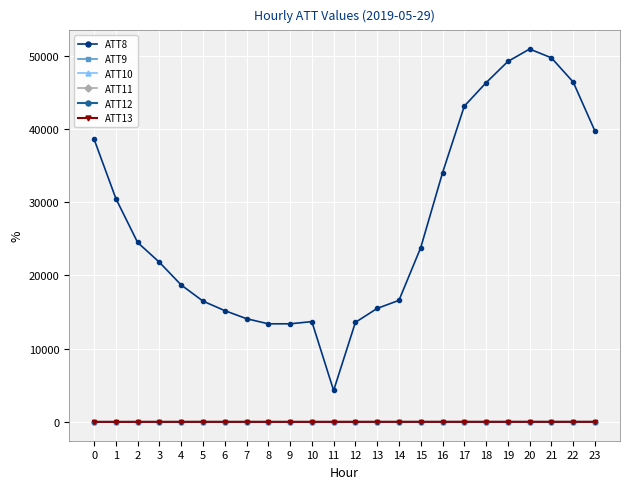

Reading right to left, list all the values displayed in this chart.

ATT8: 23=39700.0	22=46400.0	21=49700.0	20=50900.0	19=49200.0	18=46300.0	17=43100.0	16=34000.0	15=23800.0	14=16600.0	13=15500.0	12=13600.0	11=4300.0	10=13700.0	9=13400.0	8=13400.0	7=14100.0	6=15200.0	5=16500.0	4=18700.0	3=21800.0	2=24500.0	1=30500.0	0=38600.0
ATT9: 23=-10.0	22=-10.0	21=-10.0	20=-10.0	19=-10.0	18=-10.0	17=-10.0	16=-10.0	15=-10.0	14=-10.0	13=-10.0	12=-10.0	11=-10.0	10=-10.0	9=-10.0	8=-10.0	7=-10.0	6=-10.0	5=-10.0	4=-10.0	3=-10.0	2=-10.0	1=-10.0	0=-10.0
ATT10: 23=-10.0	22=-10.0	21=-10.0	20=-10.0	19=-10.0	18=-10.0	17=-10.0	16=-10.0	15=-10.0	14=-10.0	13=-10.0	12=-10.0	11=-10.0	10=-10.0	9=-10.0	8=-10.0	7=-10.0	6=-10.0	5=-10.0	4=-10.0	3=-10.0	2=-10.0	1=-10.0	0=-10.0
ATT11: 23=-10.0	22=-10.0	21=-10.0	20=-10.0	19=-10.0	18=-10.0	17=-10.0	16=-10.0	15=-10.0	14=-10.0	13=-10.0	12=-10.0	11=-10.0	10=-10.0	9=-10.0	8=-10.0	7=-10.0	6=-10.0	5=-10.0	4=-10.0	3=-10.0	2=-10.0	1=-10.0	0=-10.0
ATT12: 23=6.5	22=7.3	21=7.0	20=7.1	19=7.5	18=7.8	17=7.8	16=7.8	15=6.5	14=4.2	13=2.6	12=1.3	11=2.1	10=2.2	9=2.4	8=1.9	7=1.8	6=2.2	5=2.3	4=2.7	3=3.3	2=3.4	1=5.7	0=5.7
ATT13: 23=31.9	22=31.4	21=31.3	20=30.6	19=30.1	18=30.4	17=29.6	16=29.5	15=29.8	14=29.3	13=30.4	12=30.0	11=28.2	10=26.5	9=25.6	8=27.2	7=28.3	6=28.7	5=29.4	4=27.6	3=25.9	2=25.4	1=21.2	0=21.6